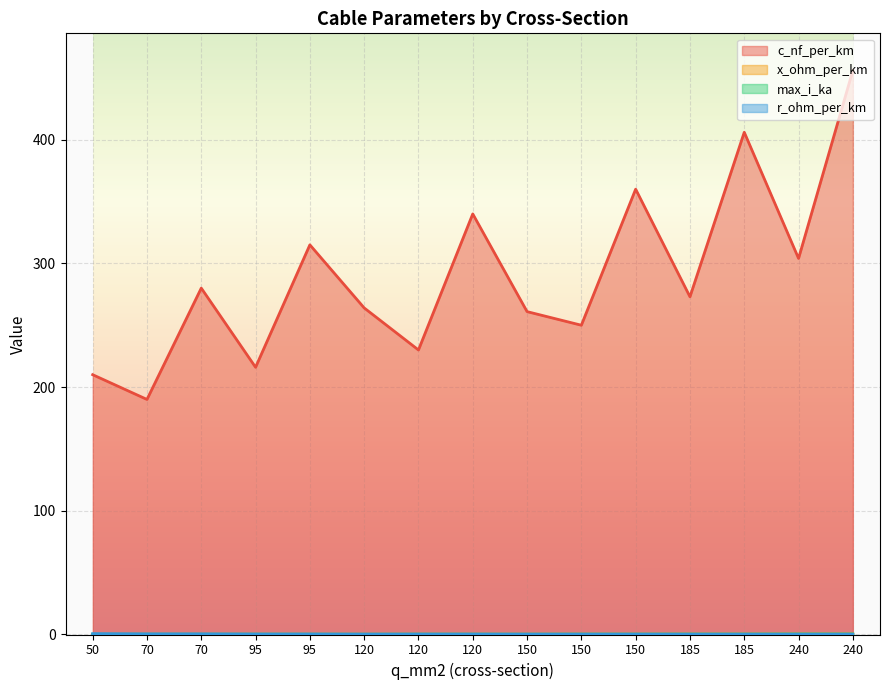

Does the chart display data point markers on the line(s)?

No